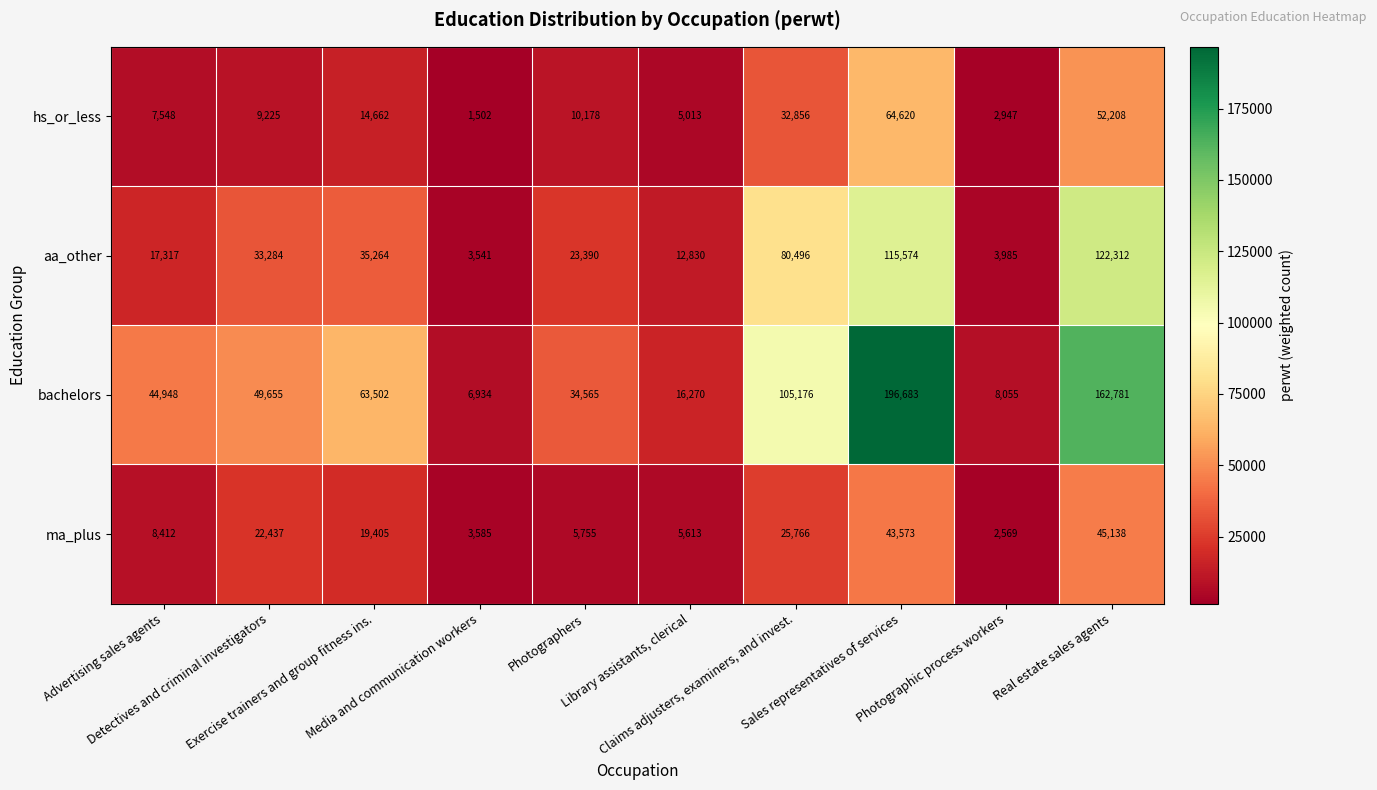

What is the difference between the maximum and minimum values in the ma_plus series?

42569